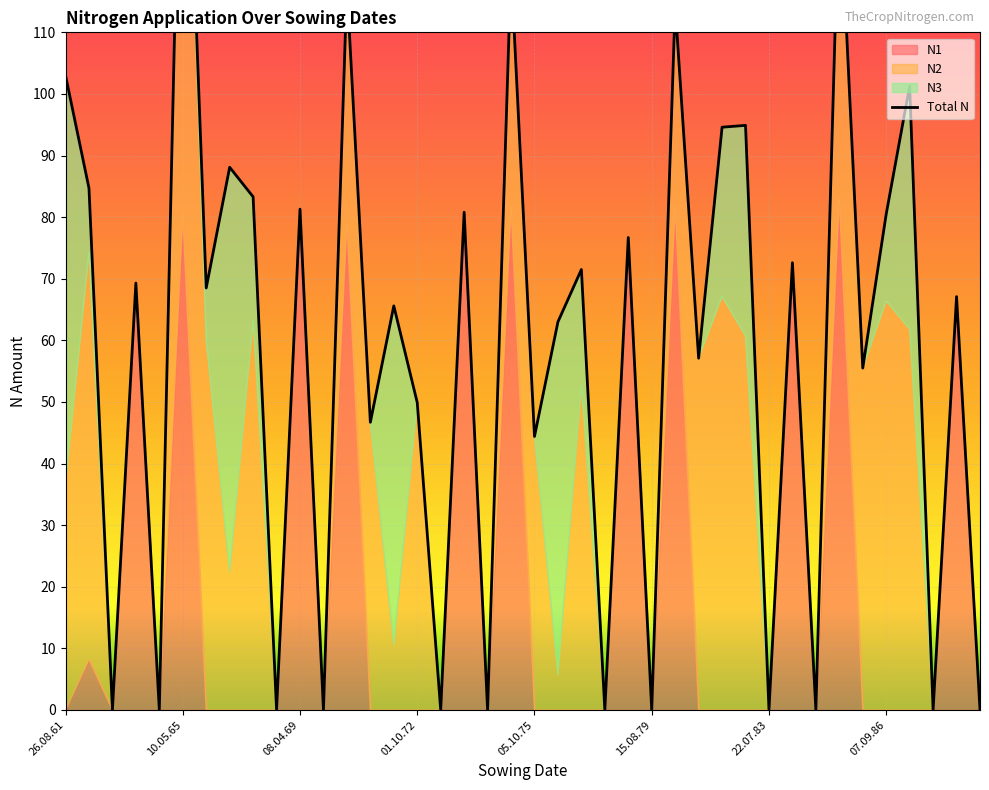

How many values in the N1 series exceed 0?

12